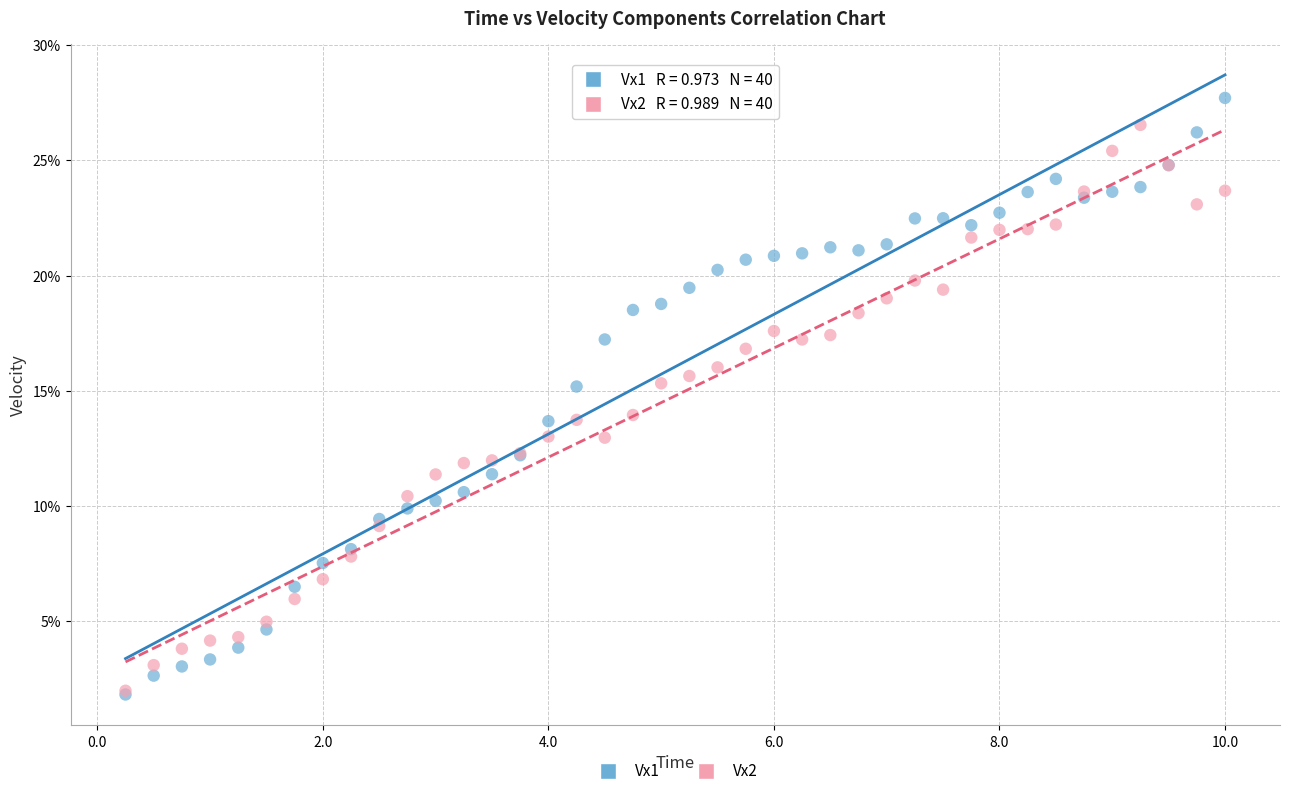

Which series has the largest Y range (max minus min)?

Vx1